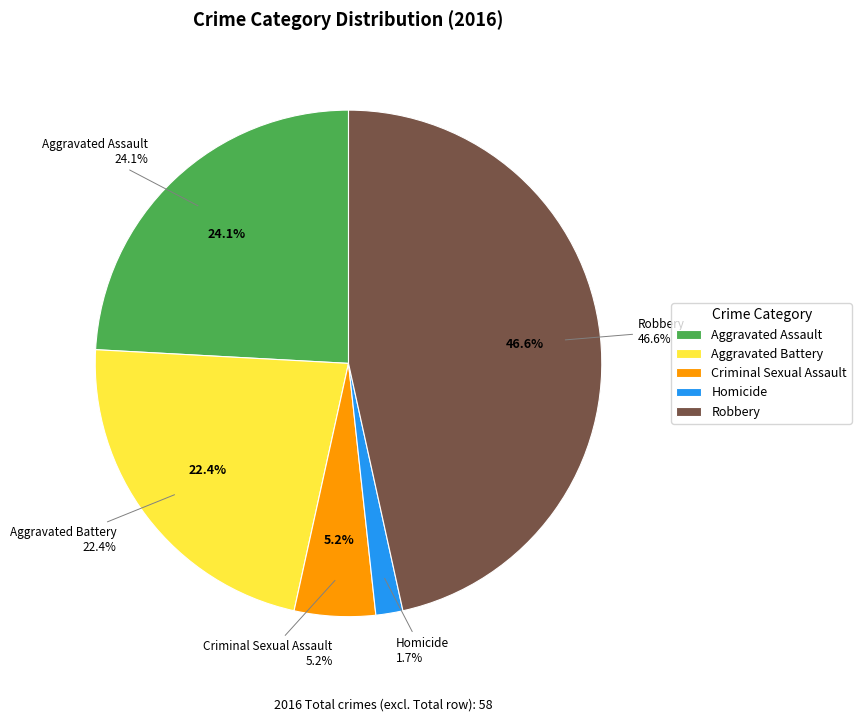

Do Criminal Sexual Assault and Homicide together represent more than half of the pie?

No